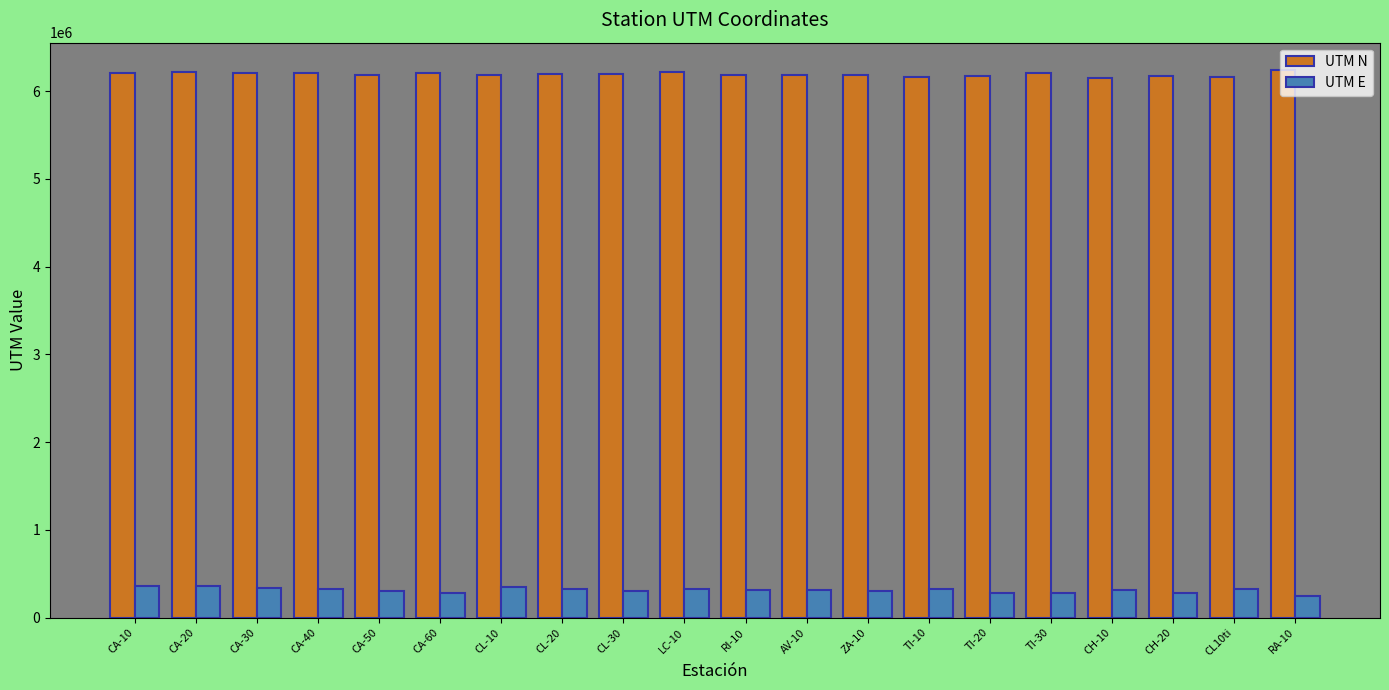

How many groups of bars are there?

20